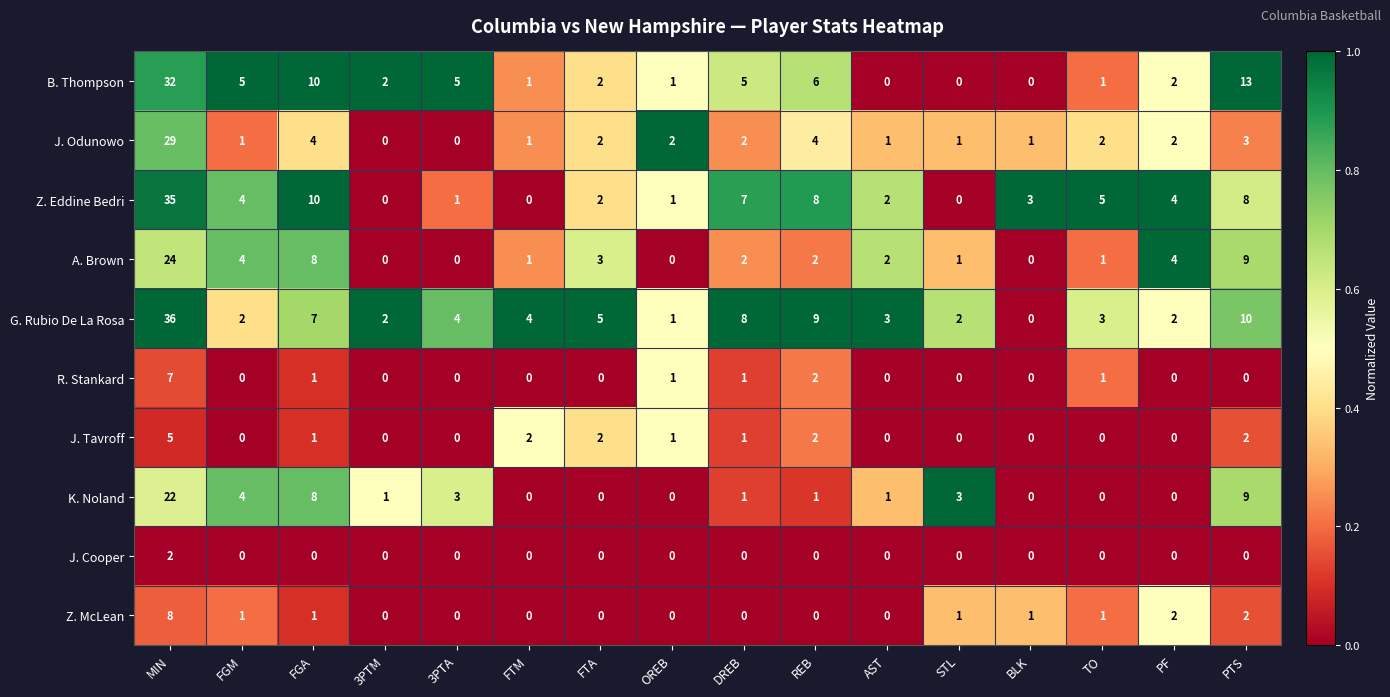

What is the difference between the maximum and second lowest values in the Z. McLean series?

8